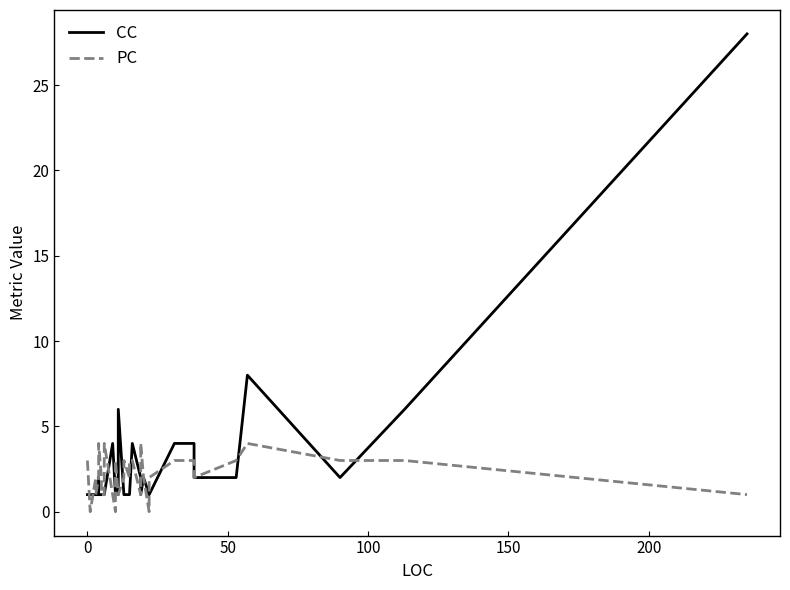

How many data points in PC are above 2?

15